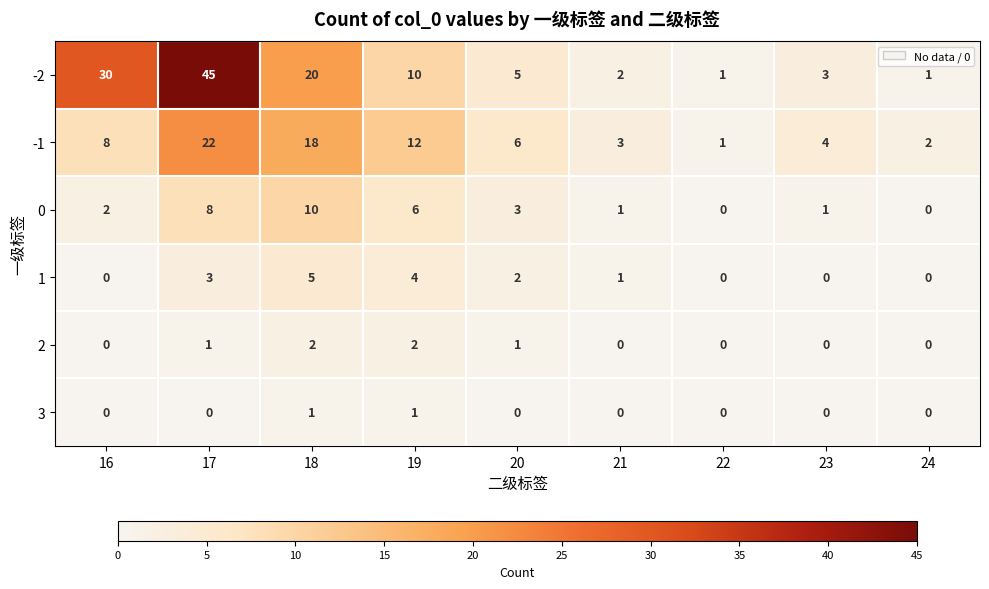

What is the greatest value displayed?

45